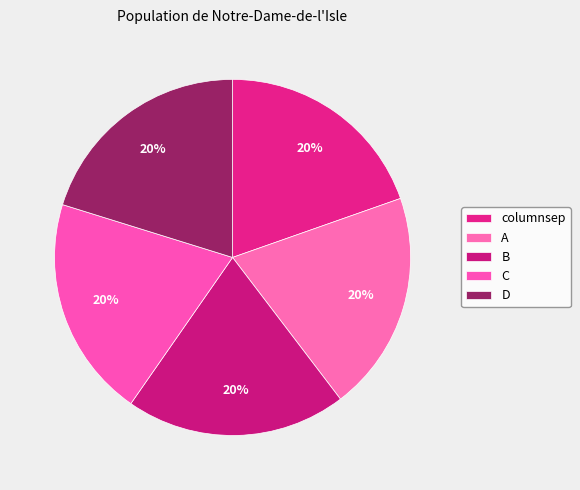

Which slice is the largest?

D